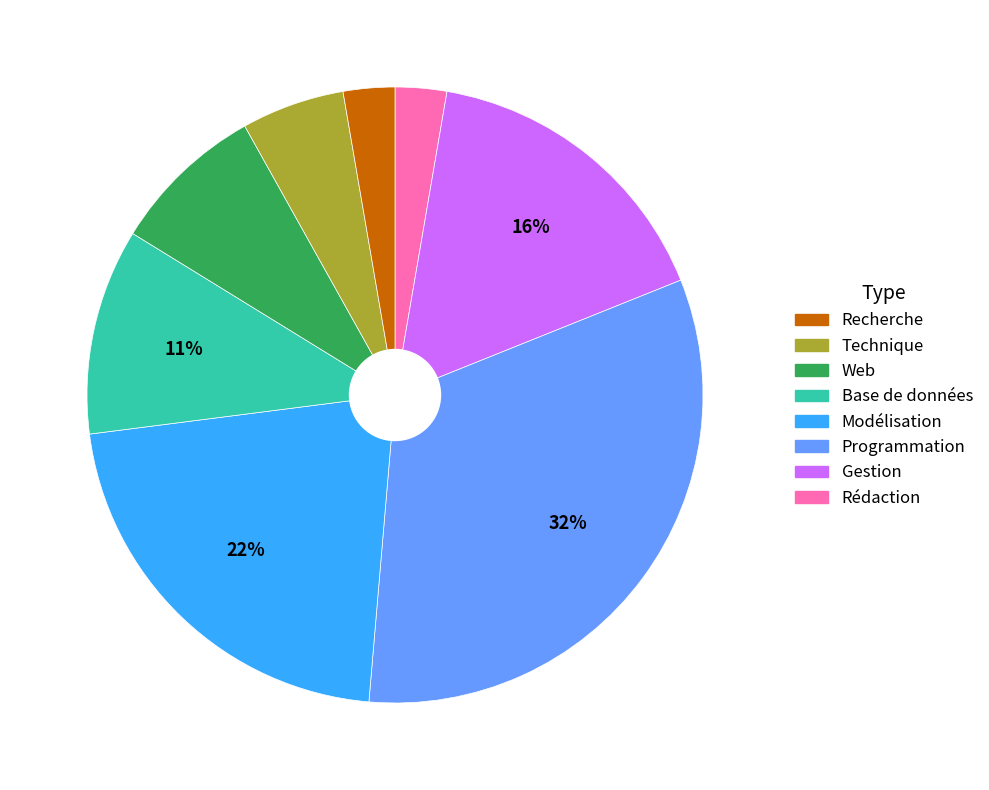

To the nearest percent, what is the average slice percentage?

12%